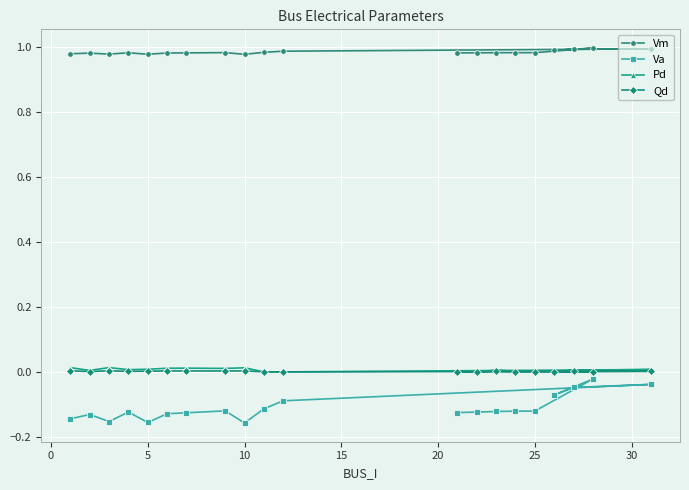

True or false: Qd and Vm cross at least once.

False